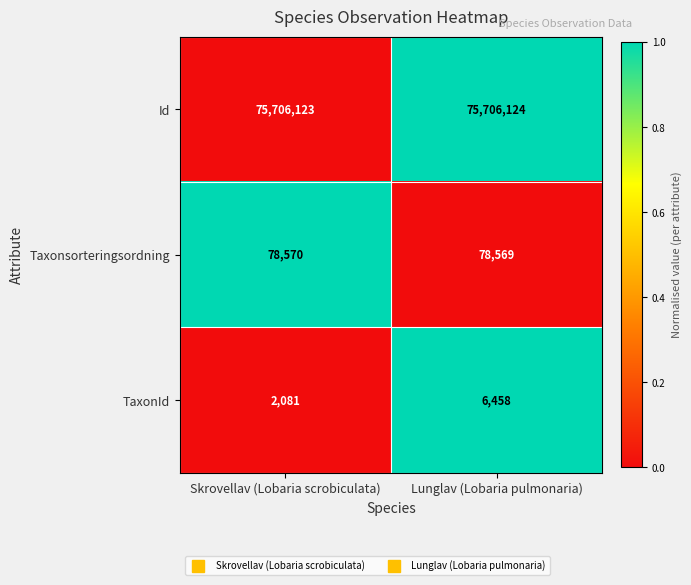

List the labels in order of TaxonId value, smallest first.

Skrovellav (Lobaria scrobiculata), Lunglav (Lobaria pulmonaria)